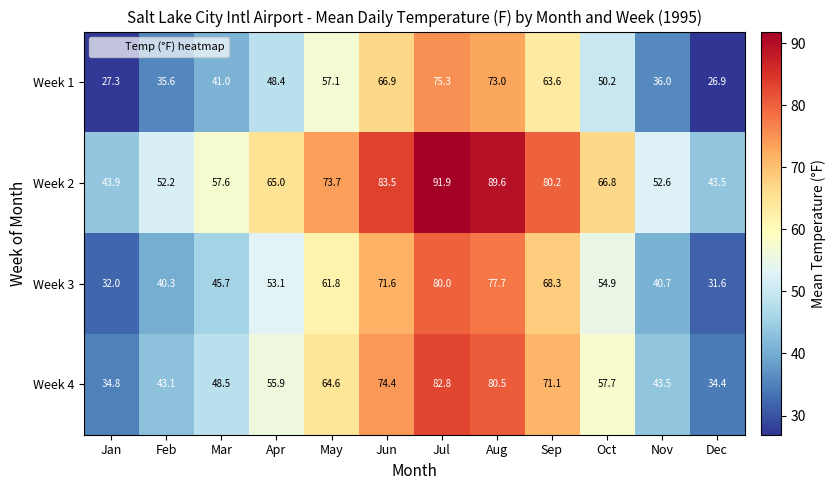

At Dec, list the series in order from smallest to largest.

Week 1, Week 3, Week 4, Week 2